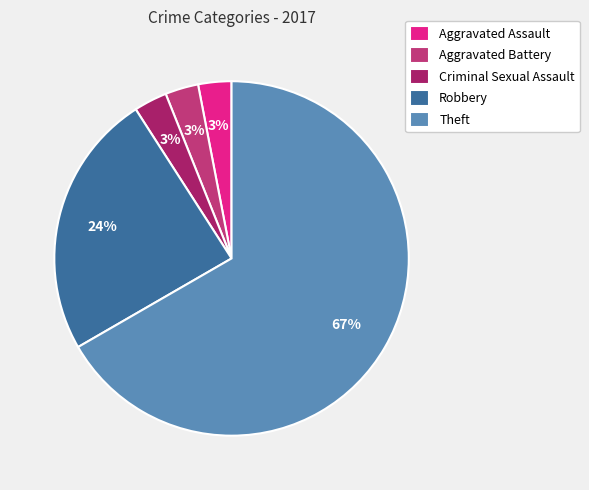

What is the total percentage of Aggravated Assault and Theft?

69.7%